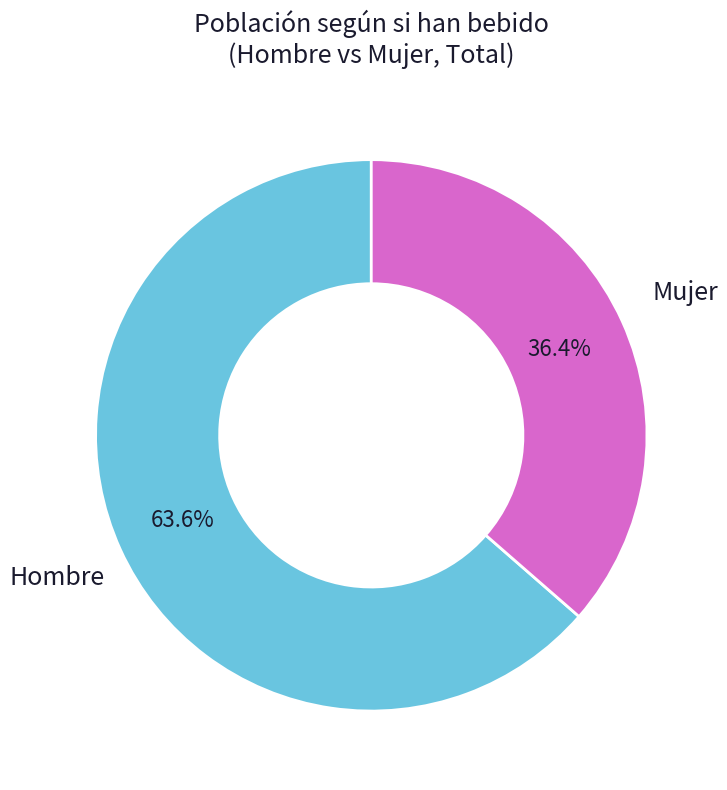

Which slice is the smallest?

Mujer